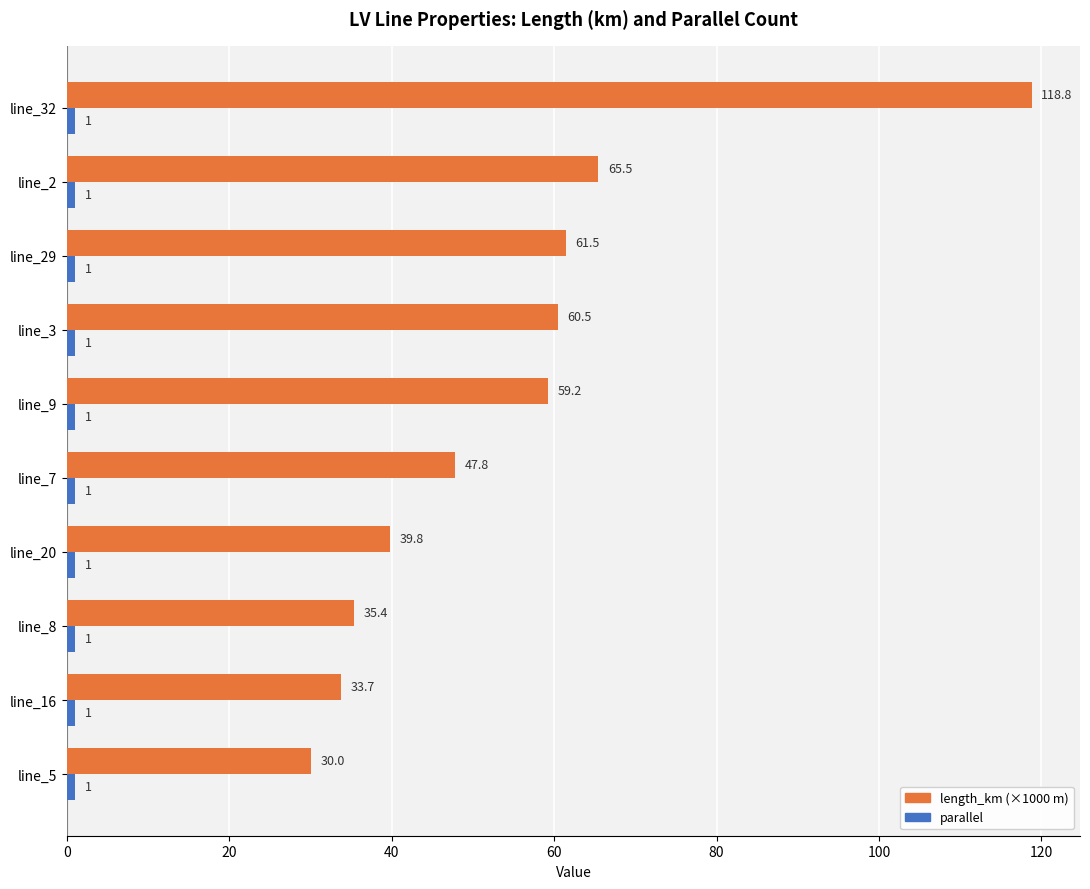

Which series has the largest range (max minus min)?

length_km (×1000 m)